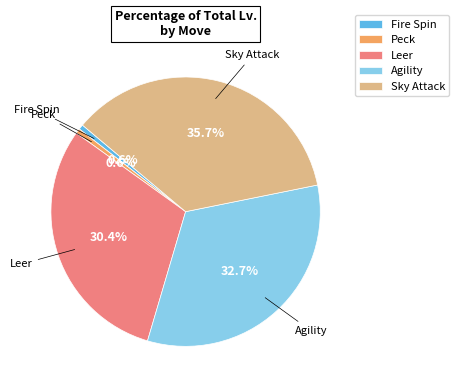

How many slices are in this pie chart?

5